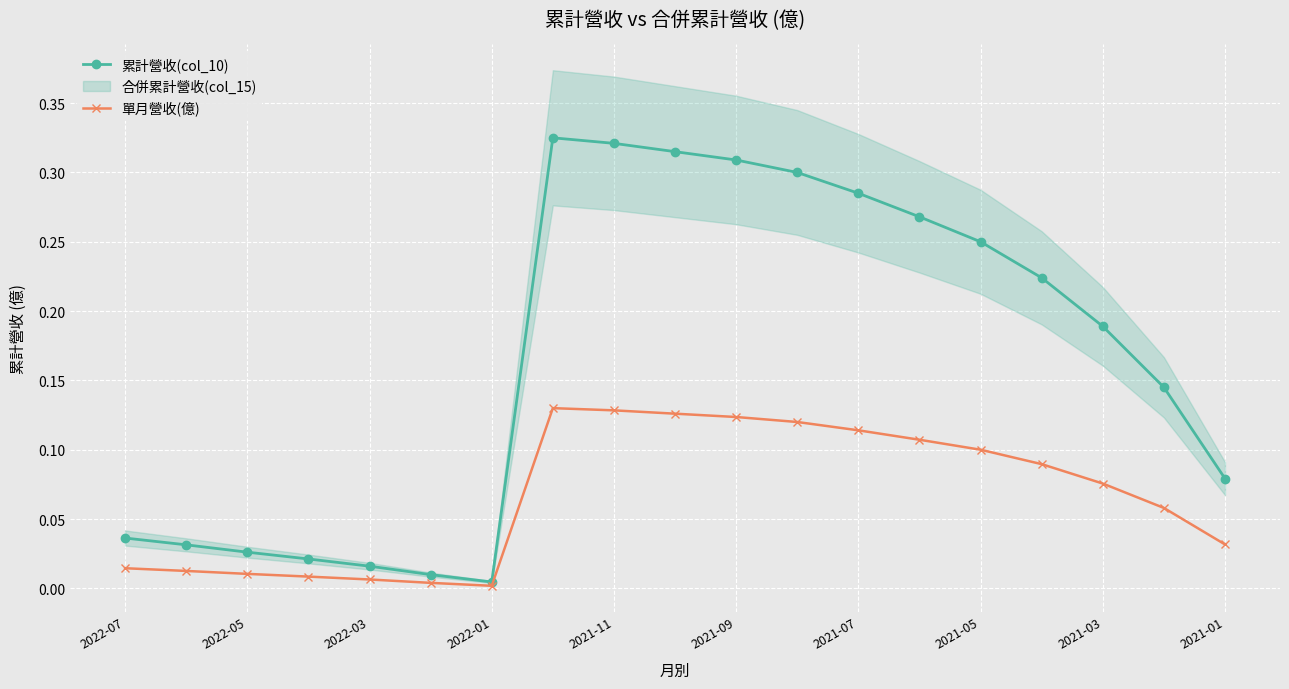

Is the value of 累計營收(col_10) at 2022-05 greater than the value of 單月營收(億) at 2021-09?

No